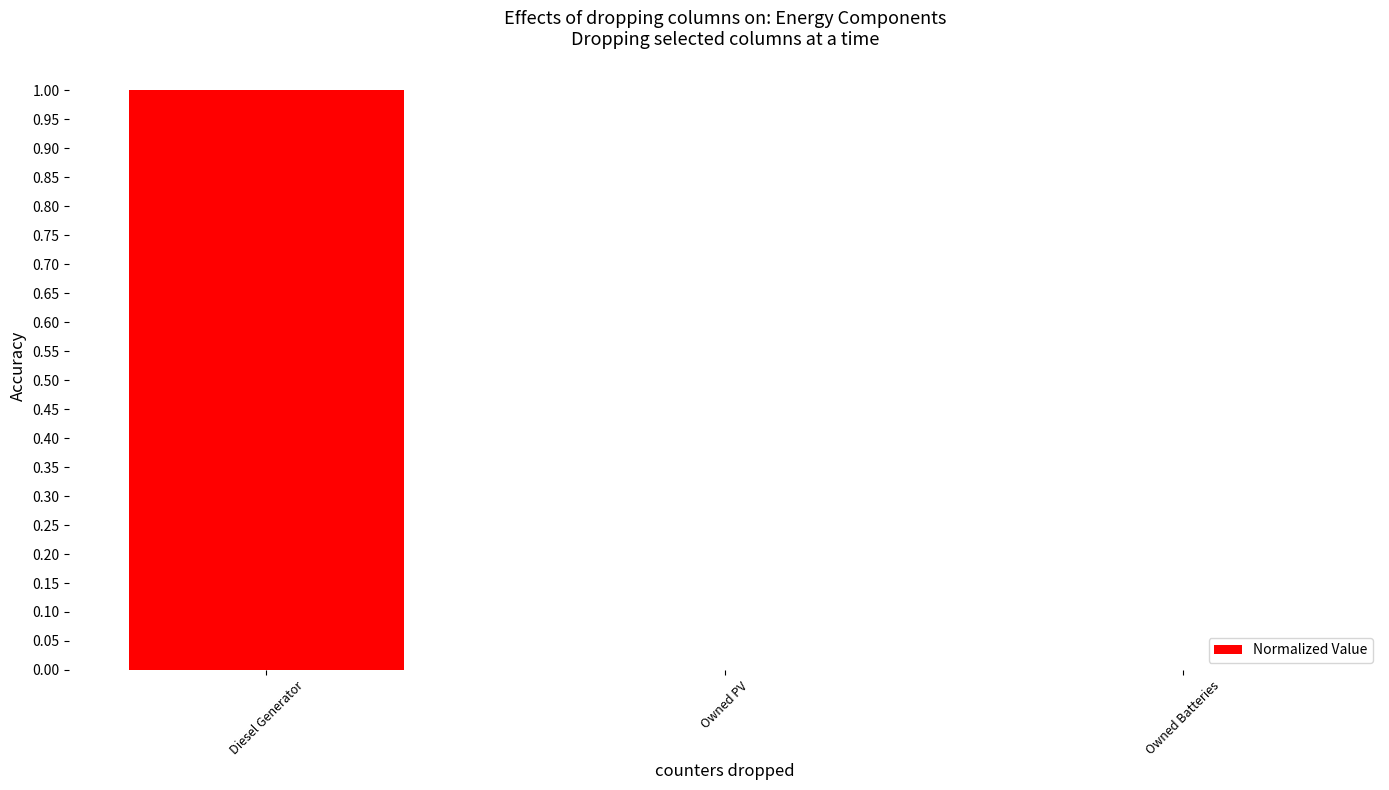

The value at Diesel Generator is 1. True or false?

True